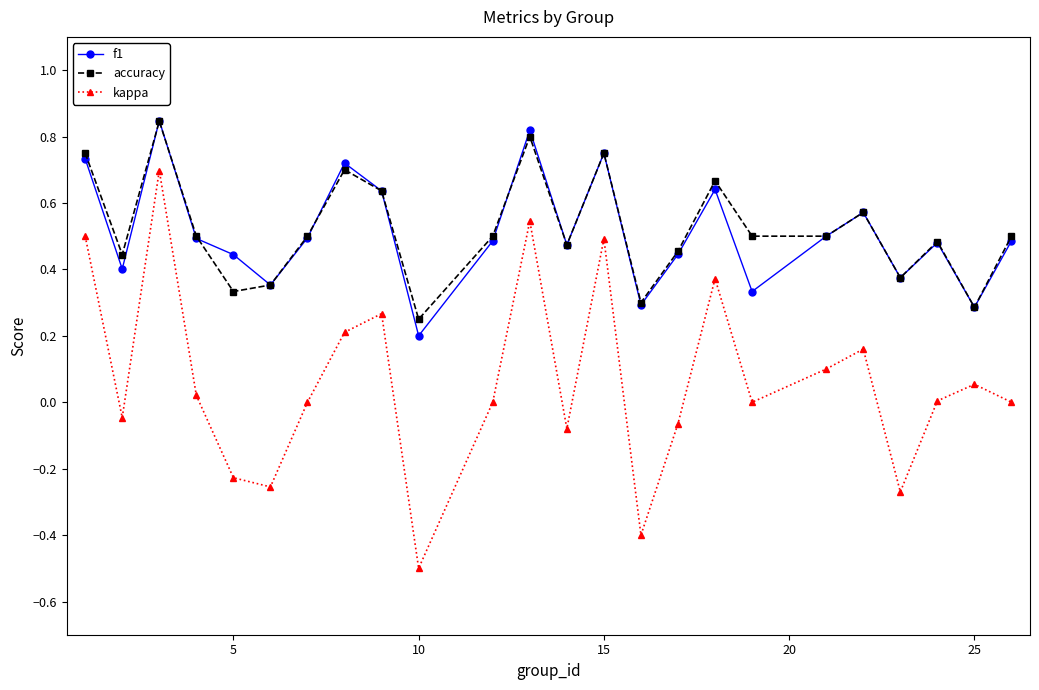

True or false: kappa and f1 intersect in this chart.

False